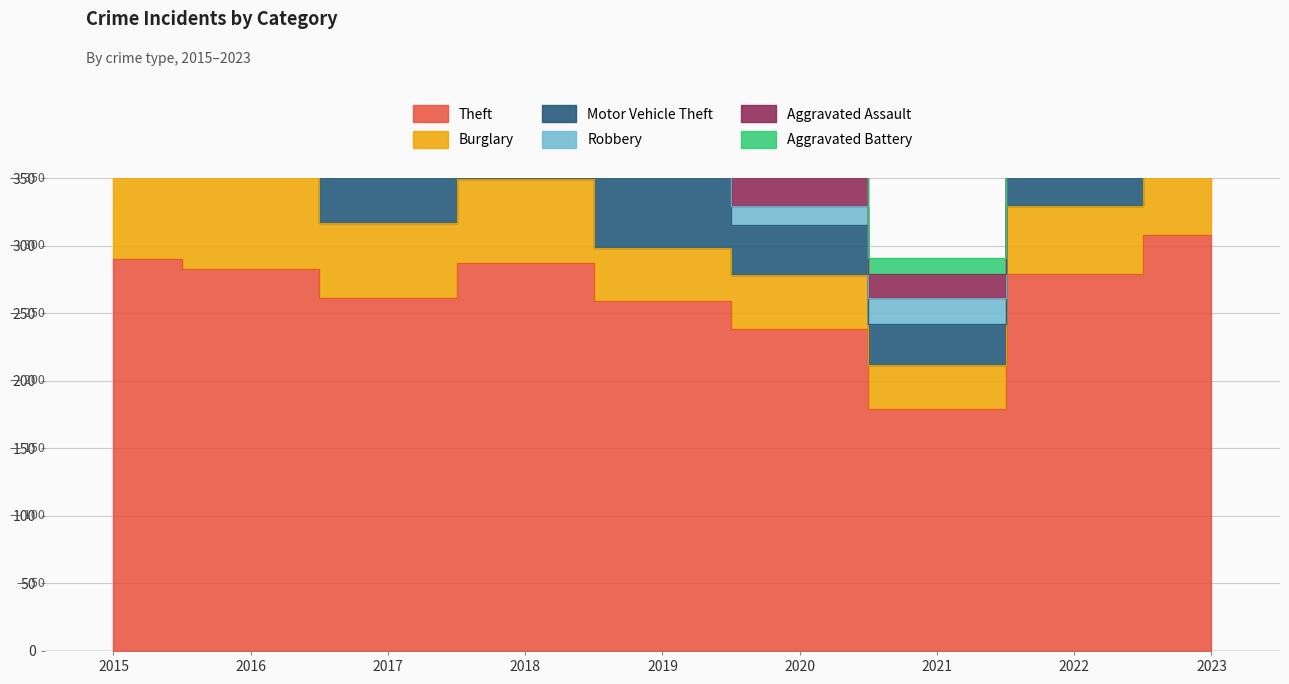

Does the chart have visible grid lines?

Yes